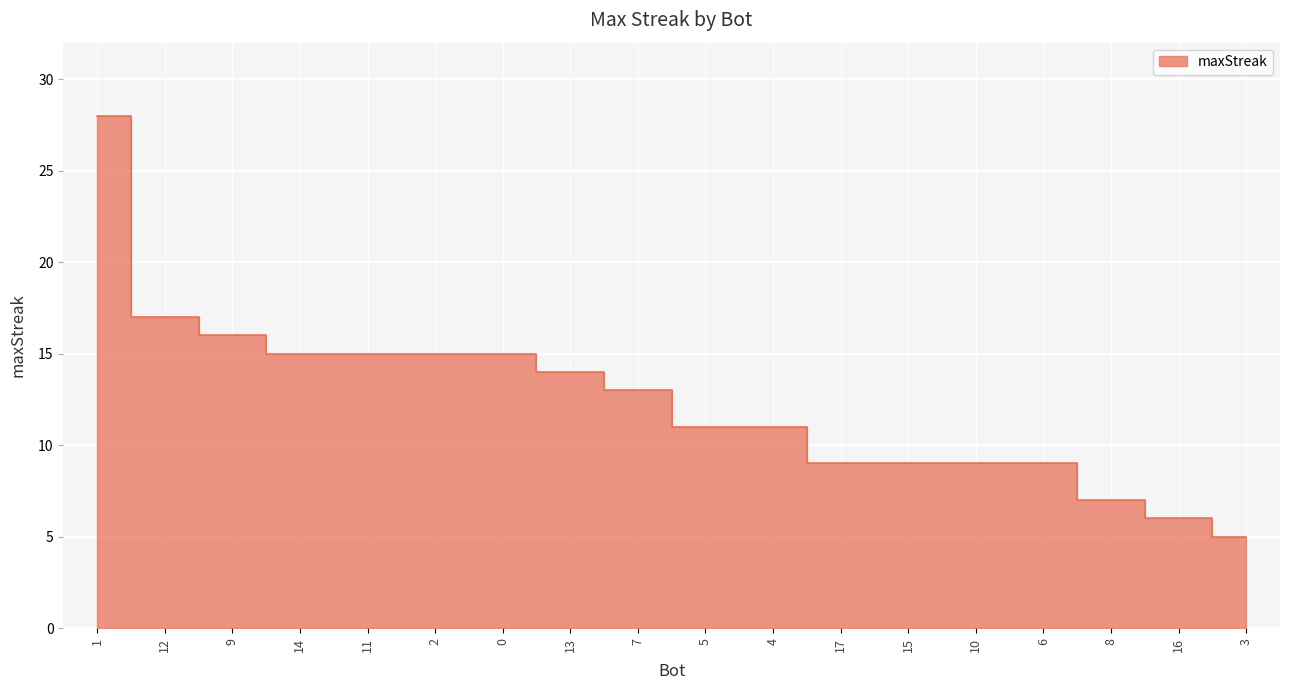

Reading right to left, transcribe all the data shown in this chart.

5	6	7	9	9	9	9	11	11	13	14	15	15	15	15	16	17	28